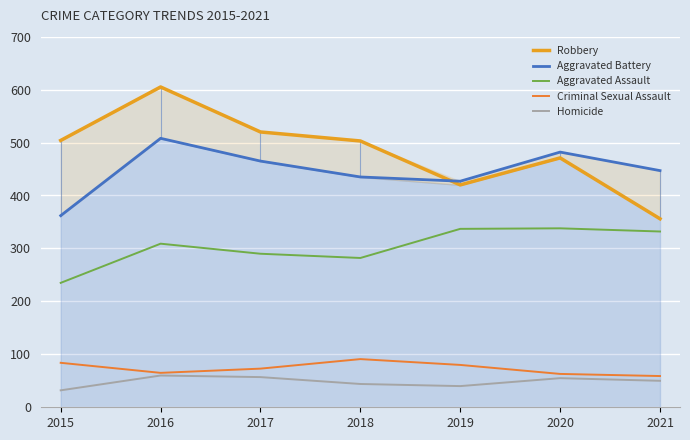

At which category does Robbery reach its first local peak?

2016